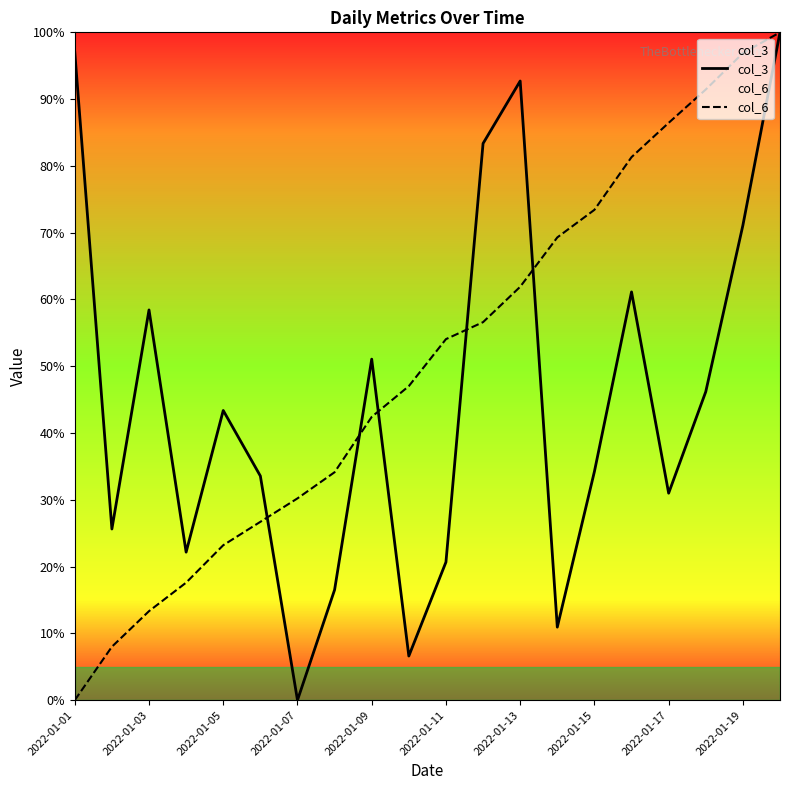

True or false: col_6 has a value of 6.8 at 2022-01-07.

False